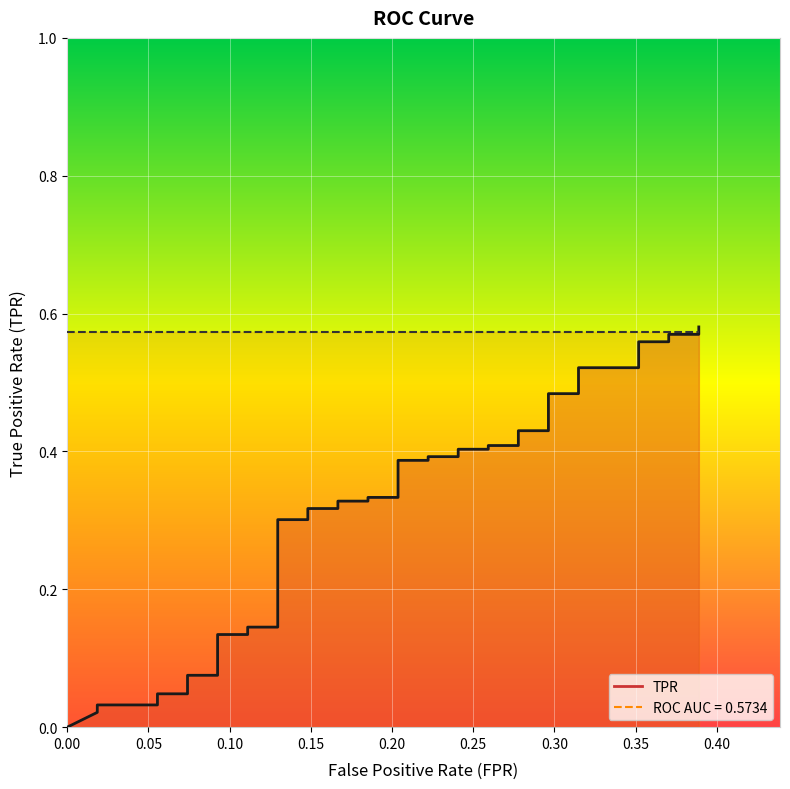

What is the average value?

0.3